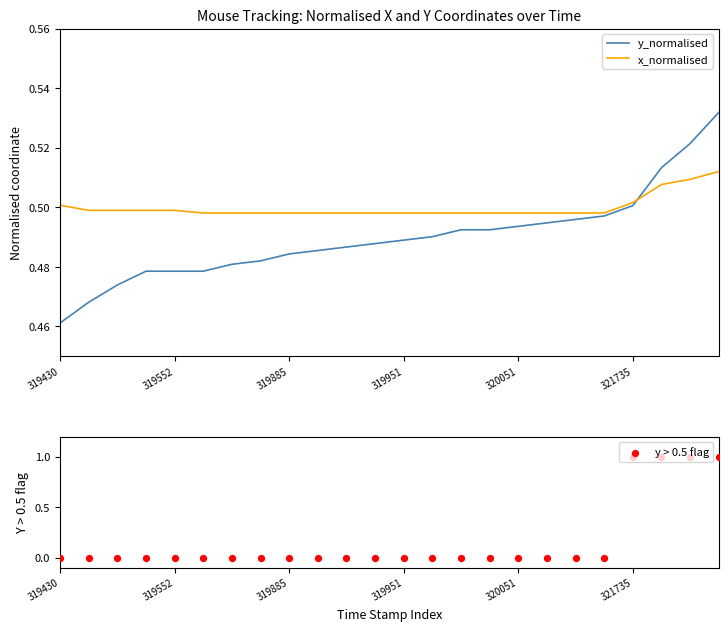

Which series contains the lowest Y value?

y > 0.5 flag